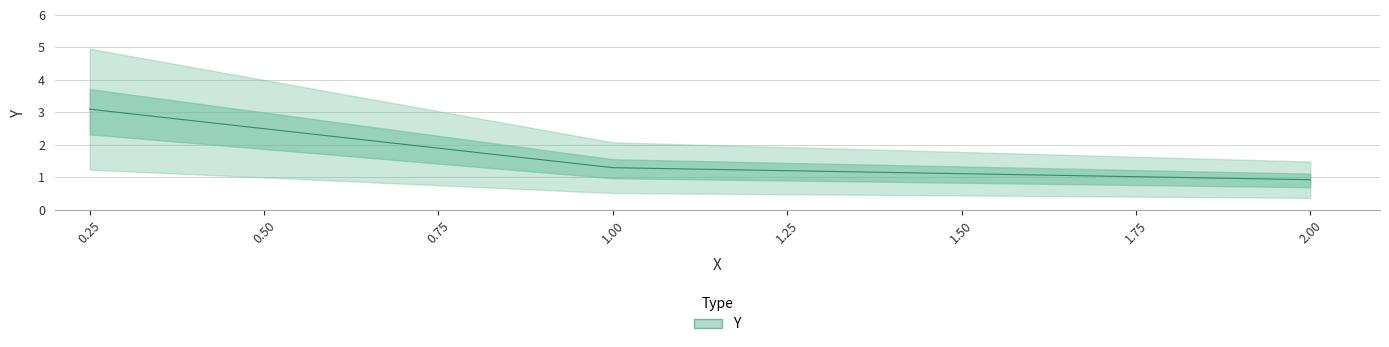

Does the chart have visible grid lines?

Yes